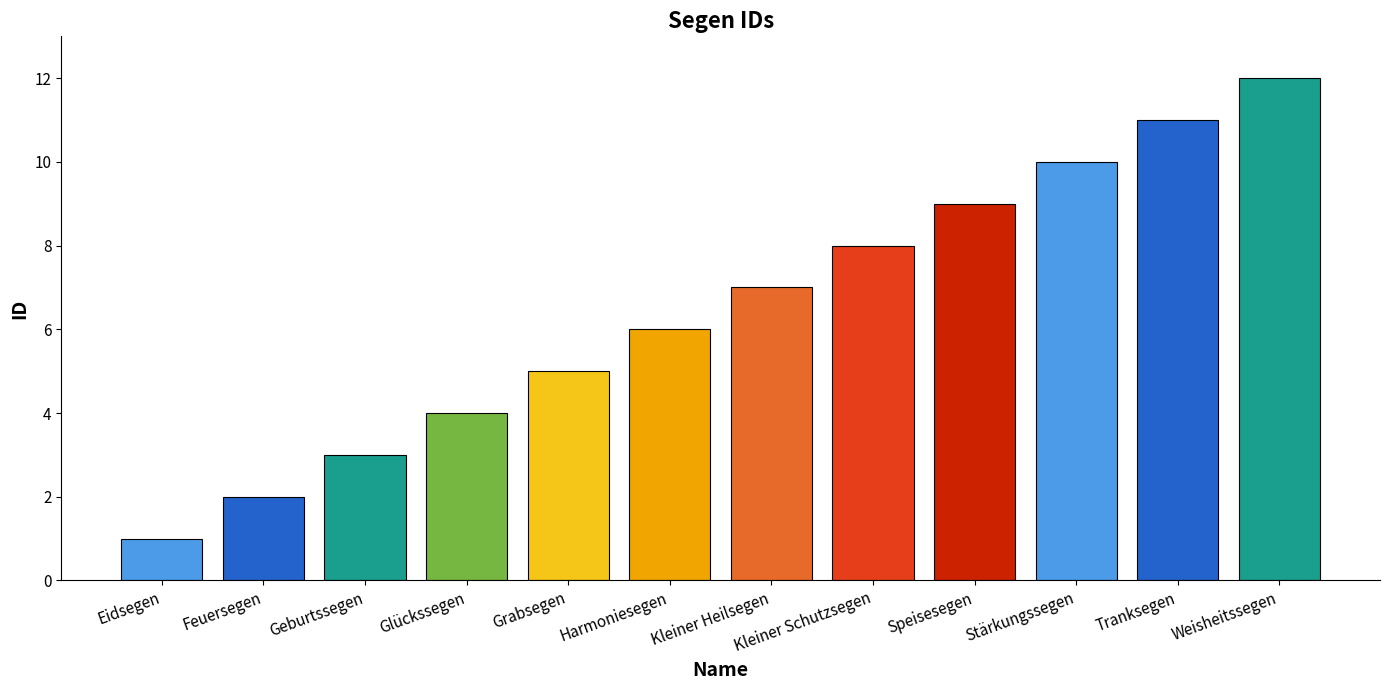

Is it true that the value at Weisheitssegen is 12?

True